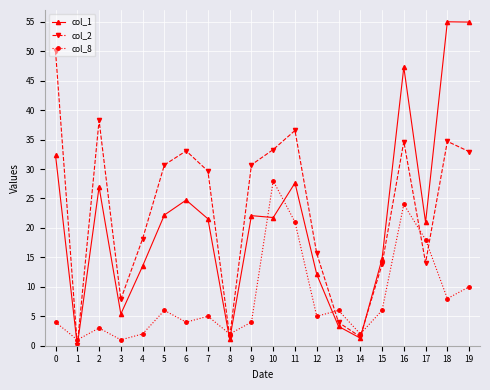

What is the sum of all col_8 values?

160.0